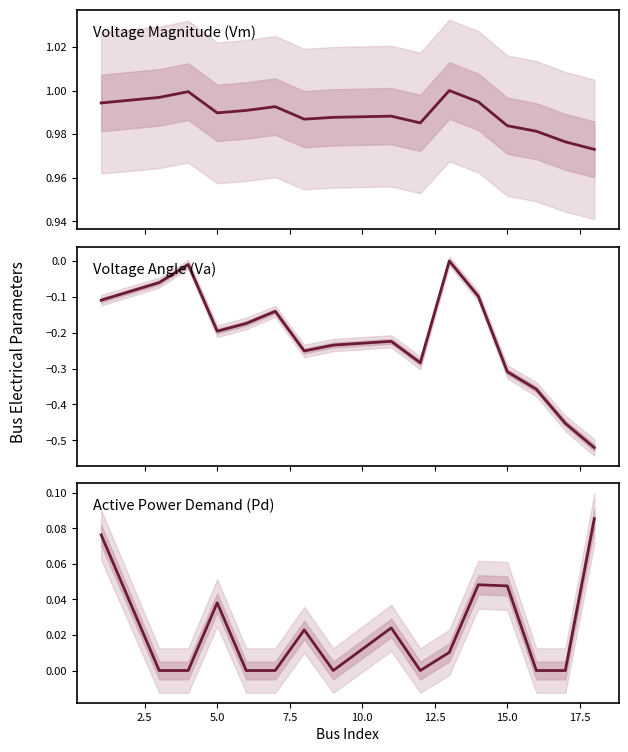

True or false: Active Power Demand (Pd) and Voltage Magnitude (Vm) intersect in this chart.

False